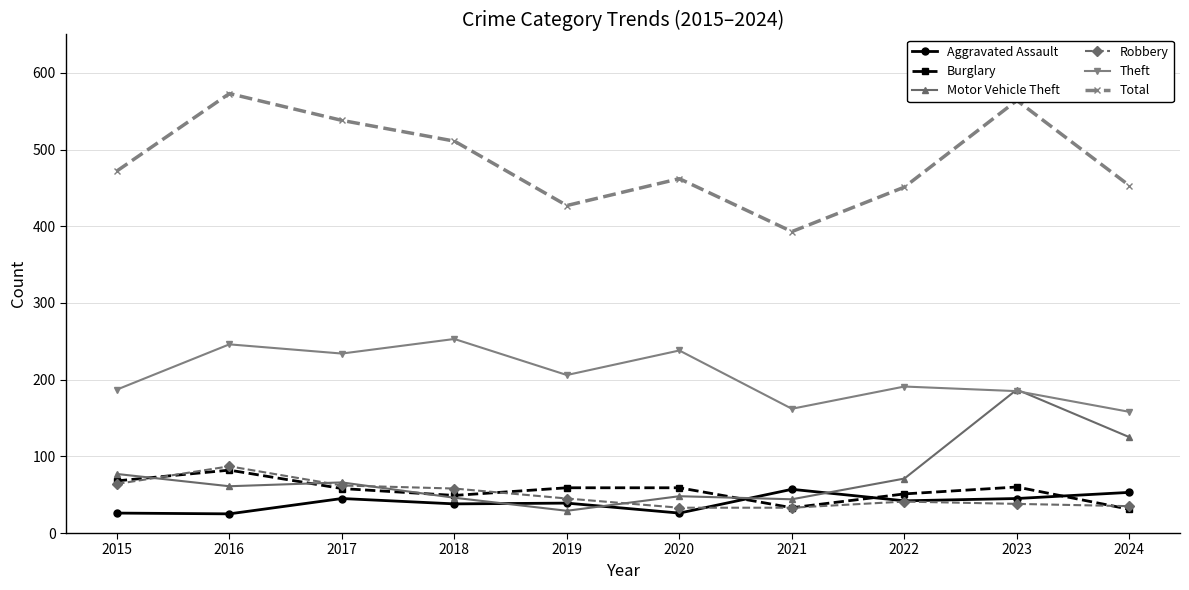

At which category does Burglary reach its first local valley?

2018